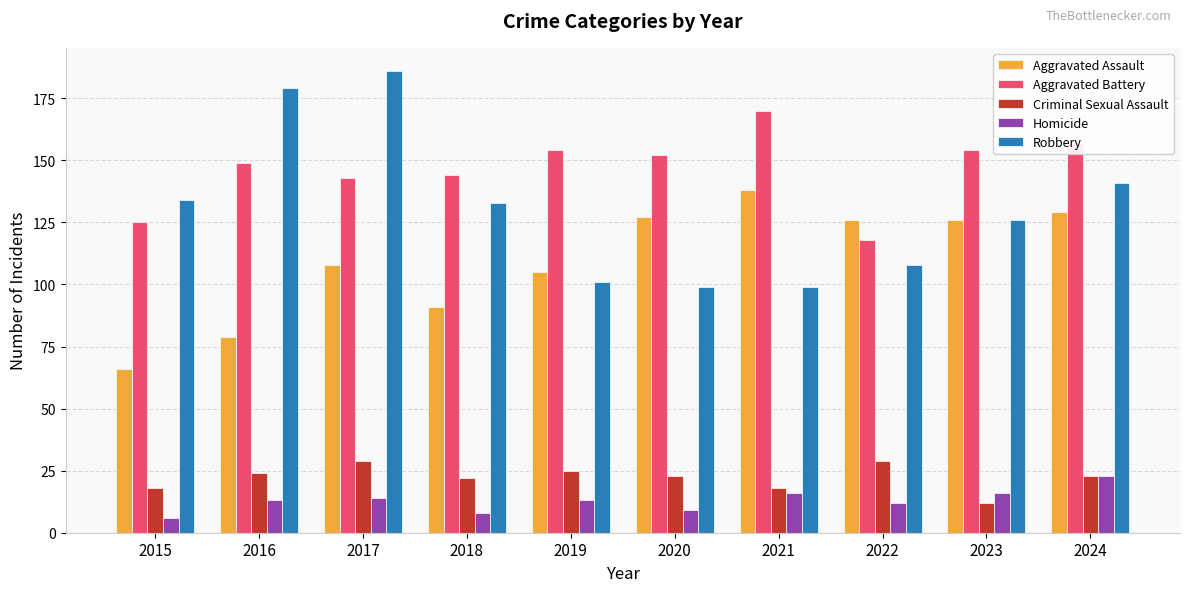

Which series has the largest total across all categories?

Aggravated Battery